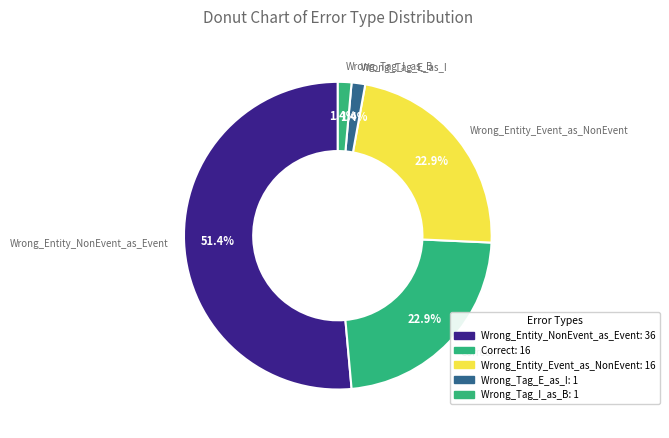

The Wrong_Entity_Event_as_NonEvent slice represents 29% of the pie. True or false?

False